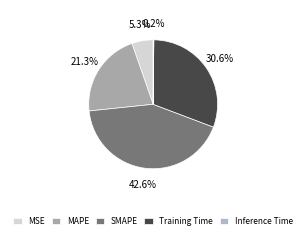

To the nearest percent, what is the average slice percentage?

20%